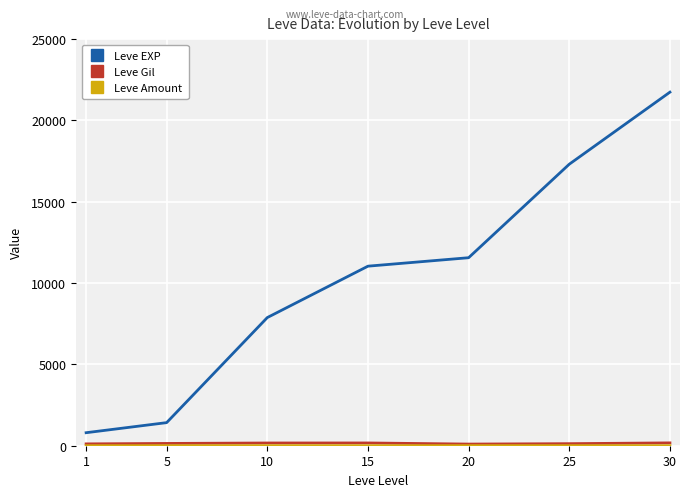

What is the total value across all series at 15?

11211